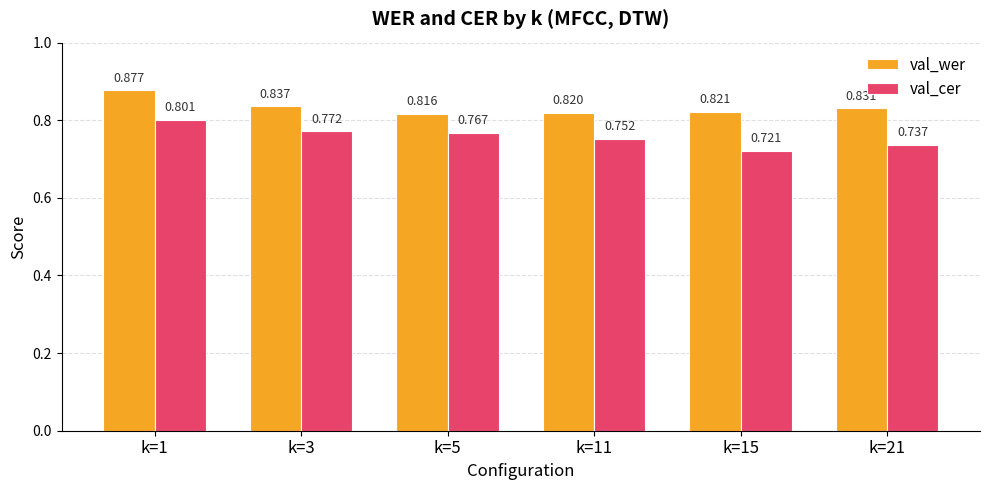

What is the difference between the maximum and second lowest values in the val_wer series?

0.1